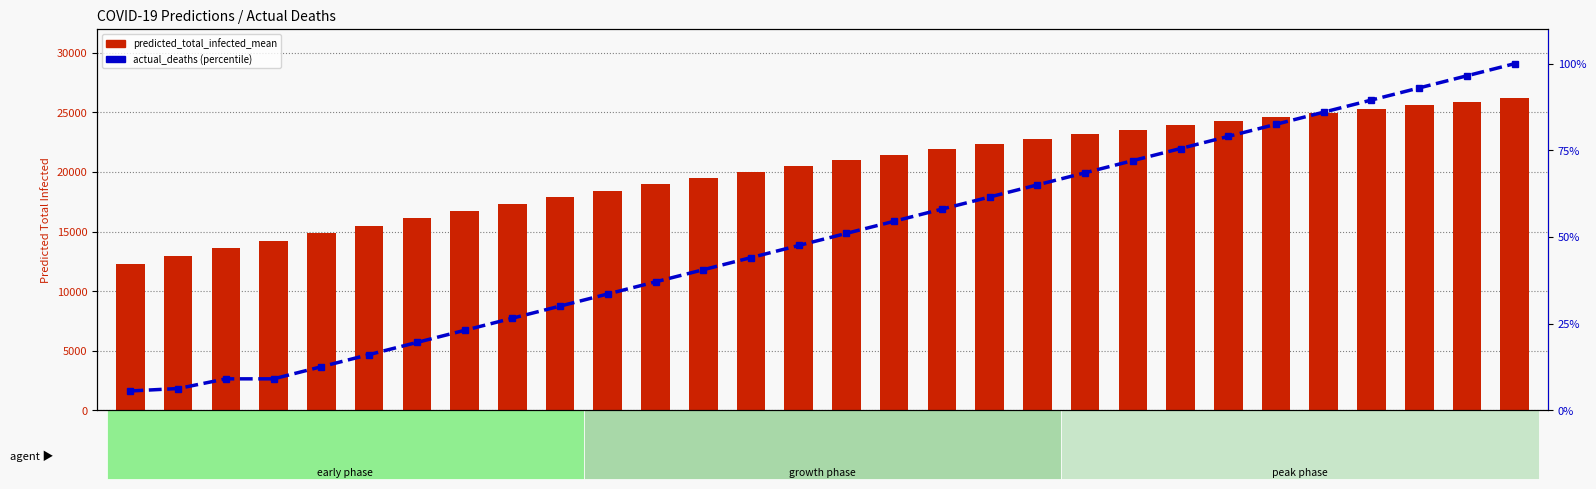

What is the value of the predicted_total_infected_mean bar at the 6th from the left?

15505.0